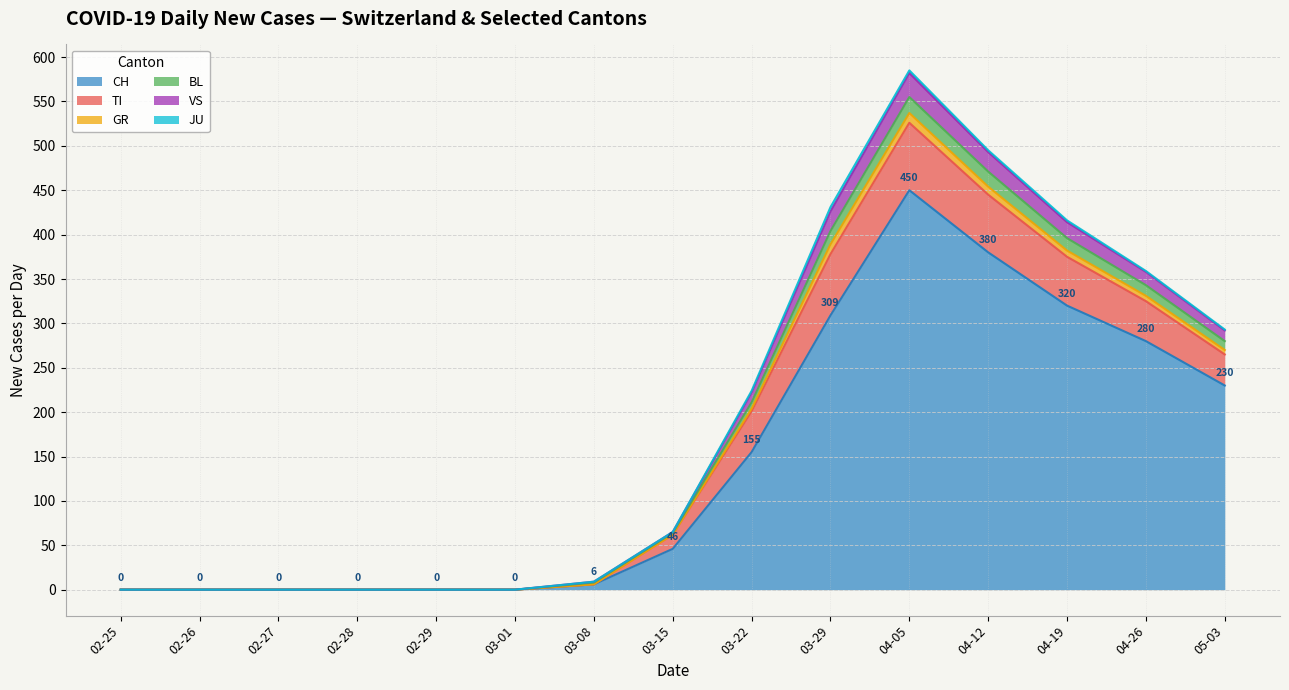

How many lines are shown in the chart?

6